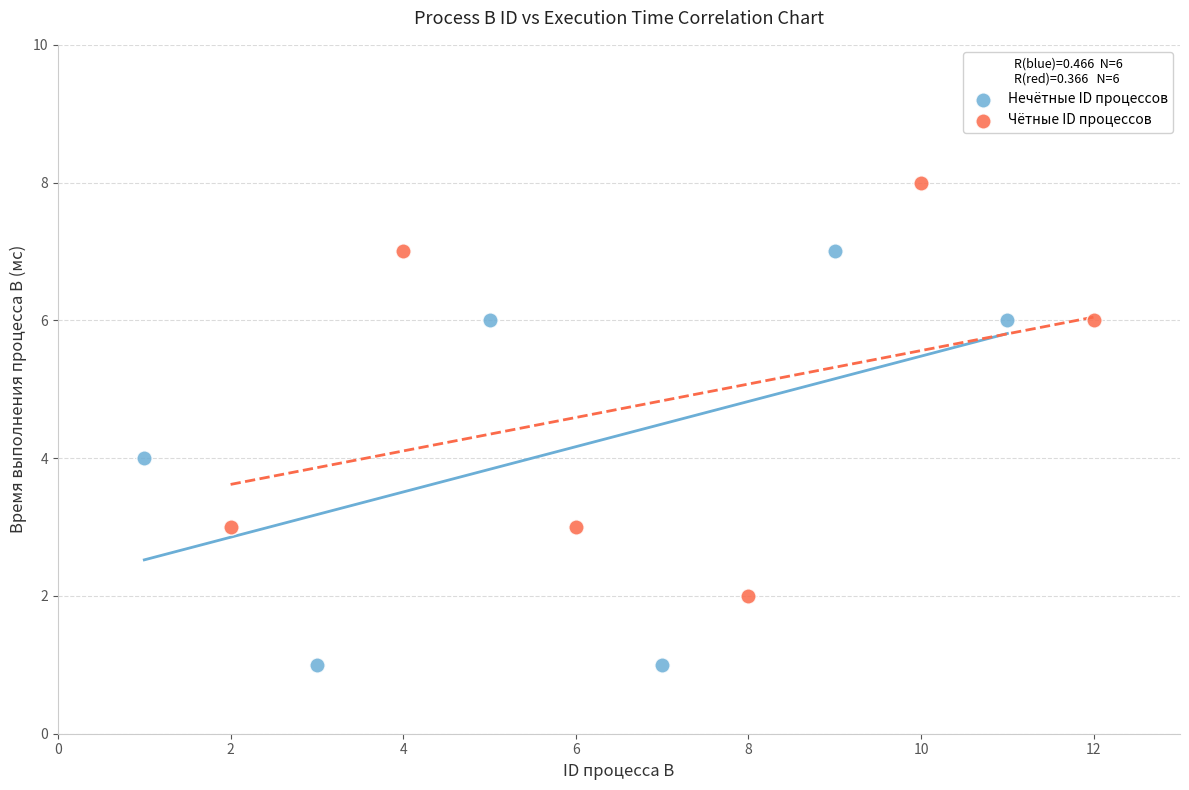

Which series has the widest spread of Y values?

Нечётные ID процессов